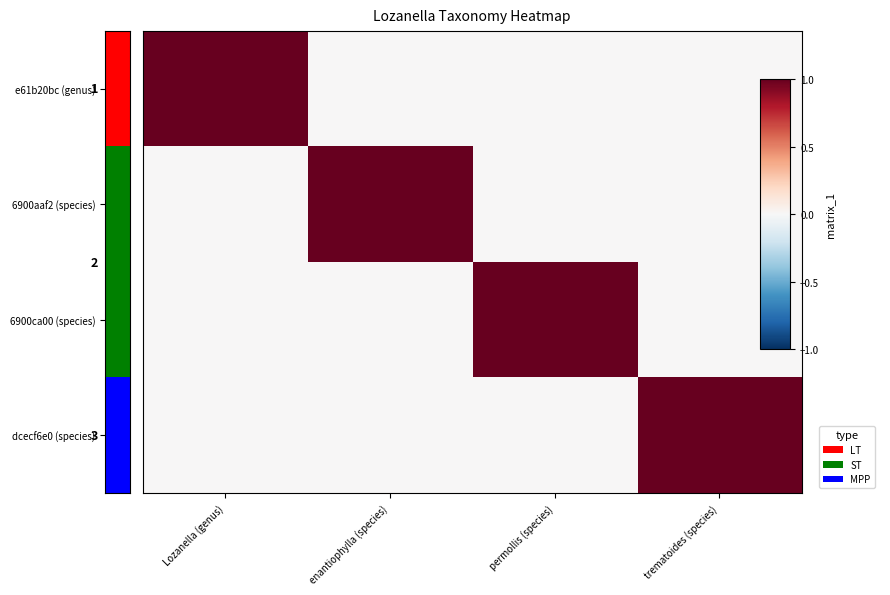

How many categories are shown in the chart?

4